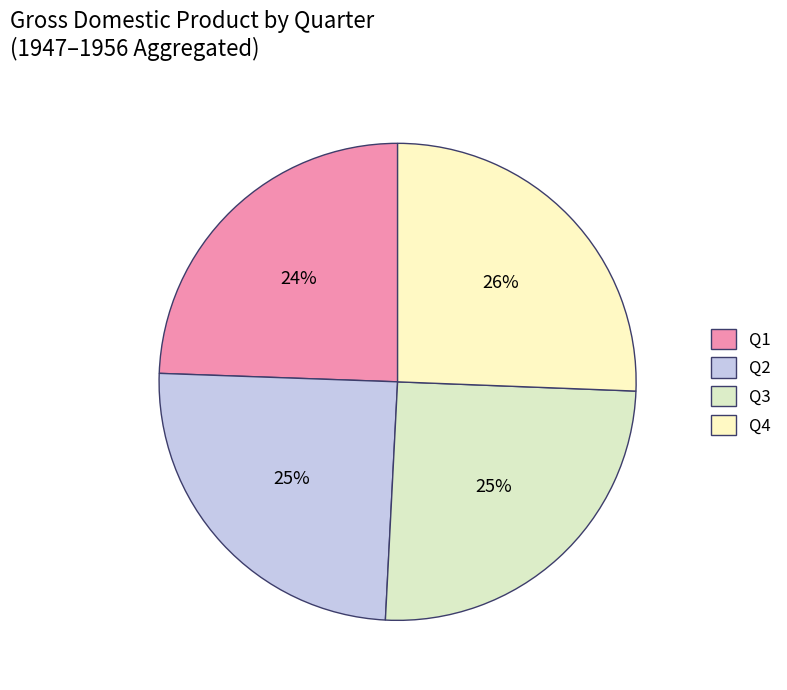

How many segments does this pie chart have?

4